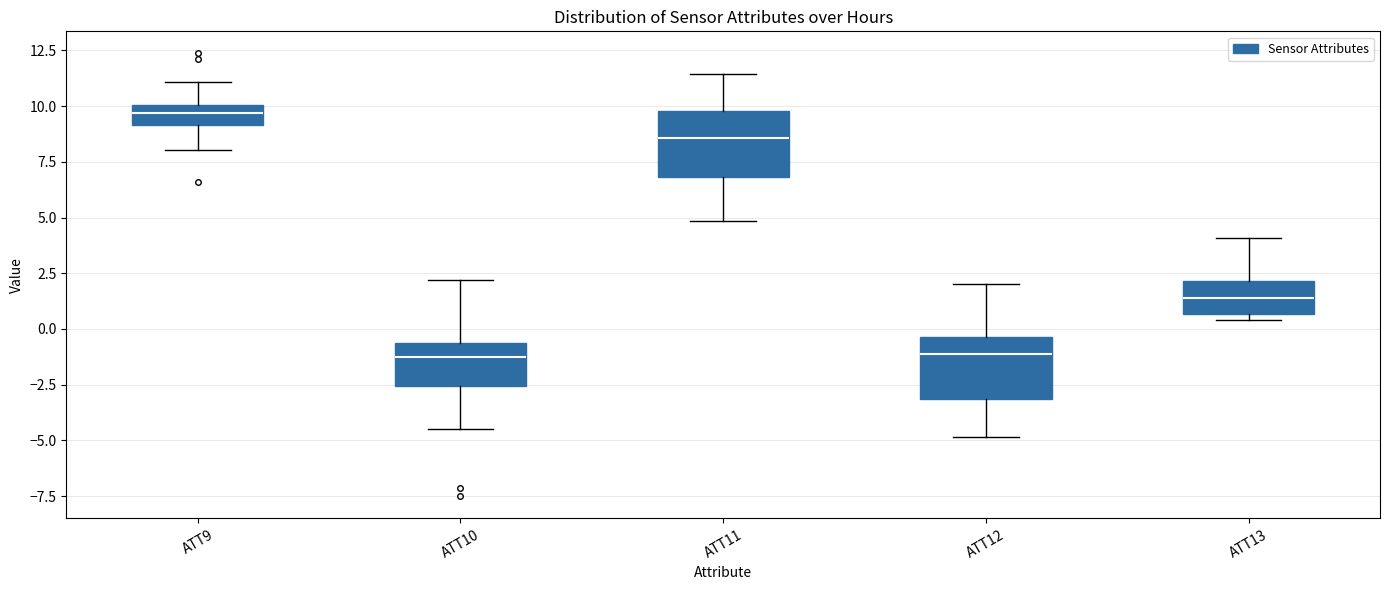

Reading left to right, transcribe this box plot: for each box, give where its median line is, the range the box spans, and where its two whiskers end, as read against the y-axis. The values are not printed on the chart, so give them approximately, as read against the axis.

ATT9: median 9.5, box 9.0 to 10.0, whiskers 8.0 to 11.0
ATT10: median -1.5, box -2.5 to -0.5, whiskers -4.5 to 2.0
ATT11: median 8.5, box 7.0 to 10.0, whiskers 5.0 to 11.5
ATT12: median -1.0, box -3.0 to -0.5, whiskers -5.0 to 2.0
ATT13: median 1.5, box 0.5 to 2.0, whiskers 0.5 (just below the box's lower edge) to 4.0